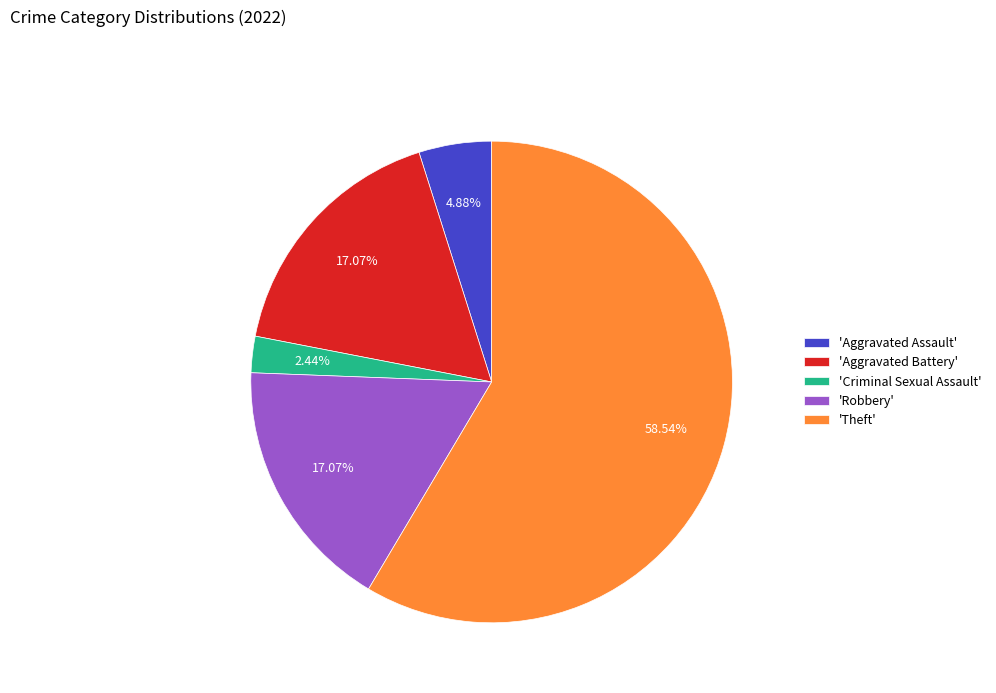

Combined, do 'Aggravated Battery' and 'Criminal Sexual Assault' account for over 50%?

No